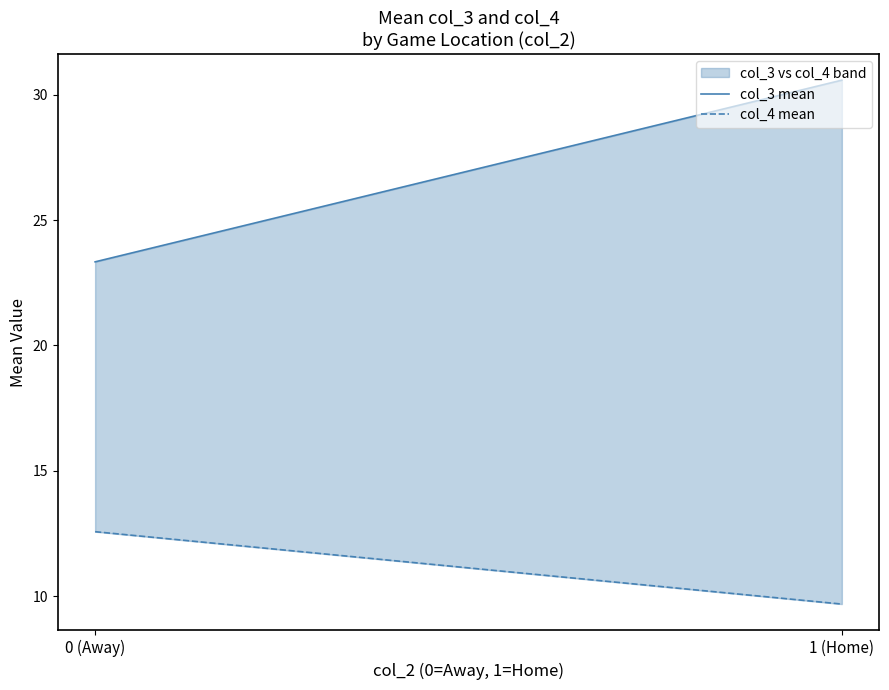

What position from the right is 0 (Away)?

2